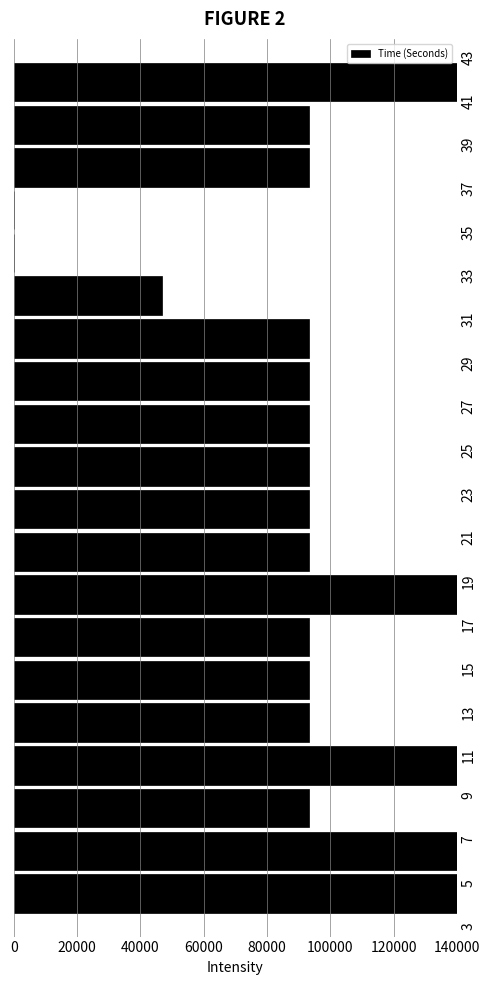

Reading bottom to top, transcribe this chart: for each bar, give the range it covers on the y-axis and its length. Neither the bar edges nor the lengths are printed on the chart, so give them approximately, as read against the axes.

3.6 to 5.6: 140000
5.6 to 7.6: 140000
7.6 to 9.4: 94000
9.4 to 11.4: 140000
11.4 to 13.4: 94000
13.4 to 15.4: 94000
15.4 to 17.4: 94000
17.4 to 19.2: 140000
19.2 to 21.2: 94000
21.2 to 23.2: 94000
23.2 to 25.2: 94000
25.2 to 27.0: 94000
27.0 to 29.0: 94000
29.0 to 31.0: 94000
31.0 to 33.0: 46000
33.0 to 35.0: 0
35.0 to 36.8: 0
36.8 to 38.8: 94000
38.8 to 40.8: 94000
40.8 to 42.8: 140000